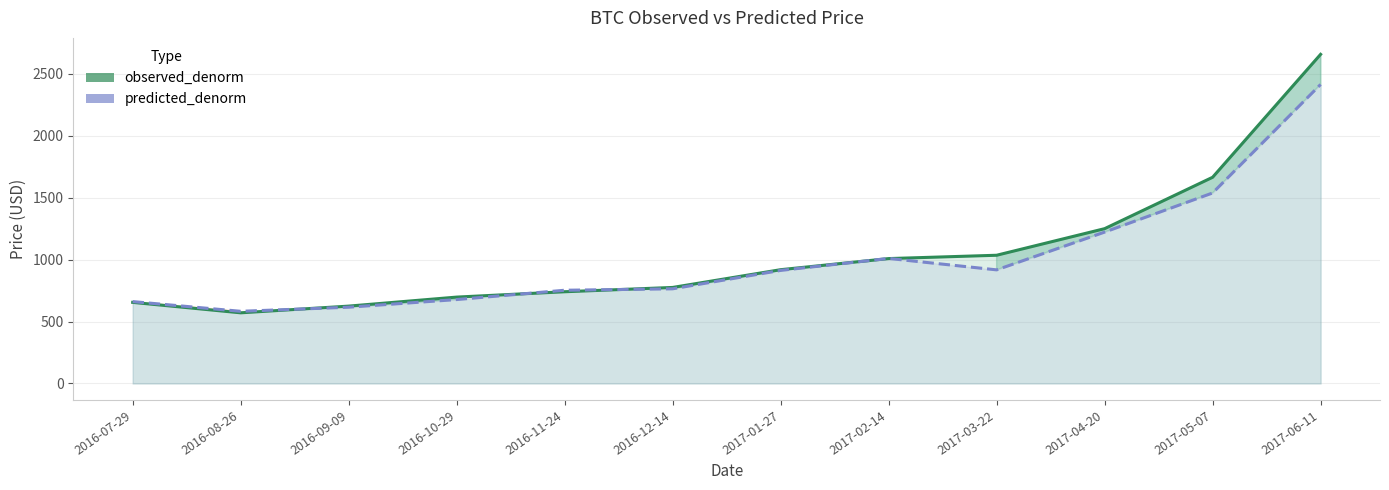

What are all the series names shown in the legend?

observed_denorm, predicted_denorm